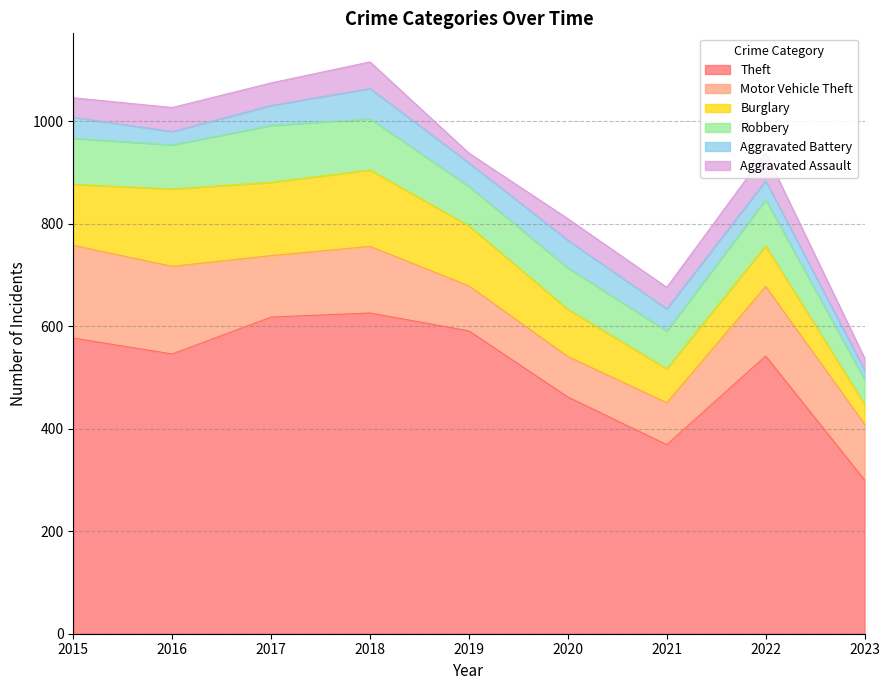

At how many categories does at least one series exceed 352?

8